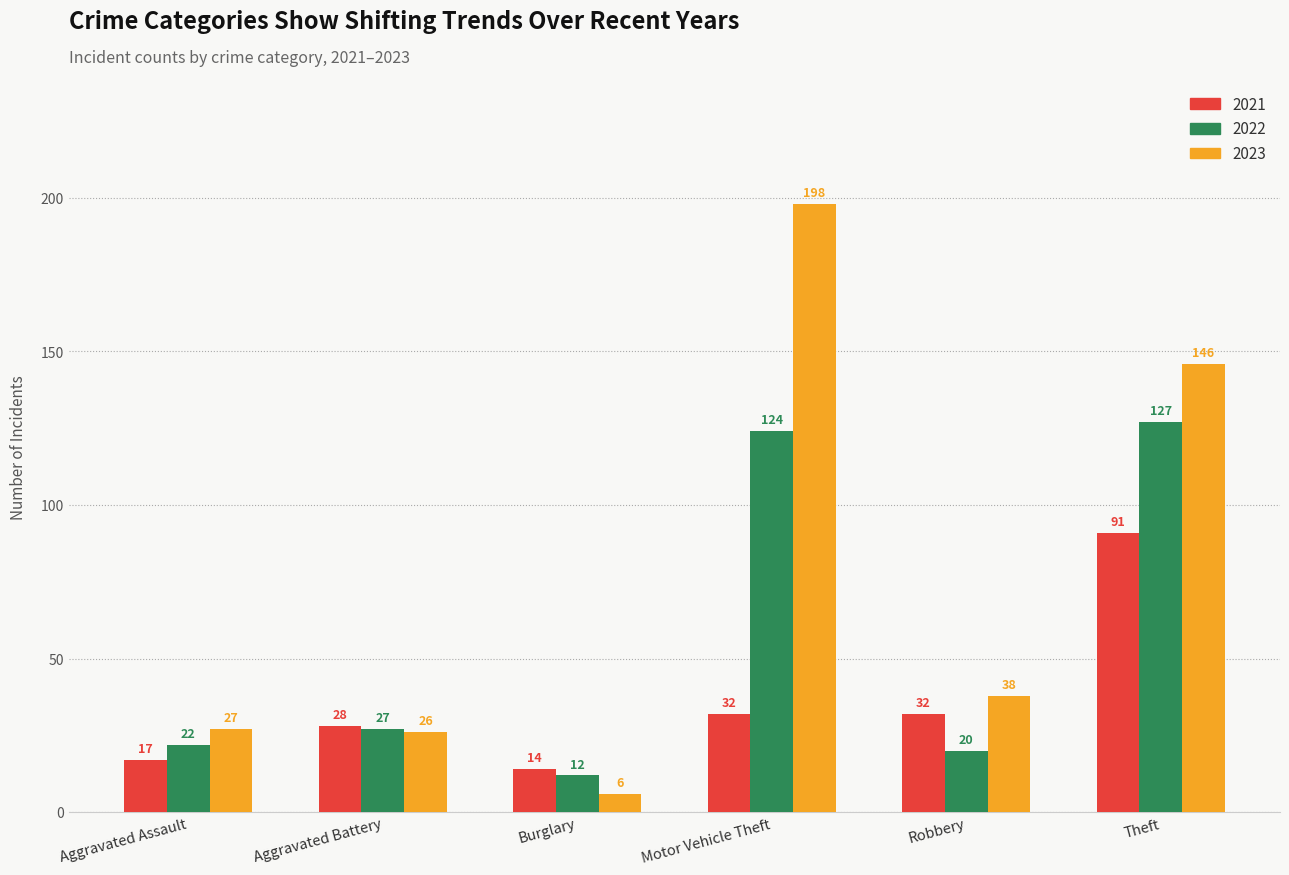

At which label is 2022 closest to 69?

Aggravated Battery